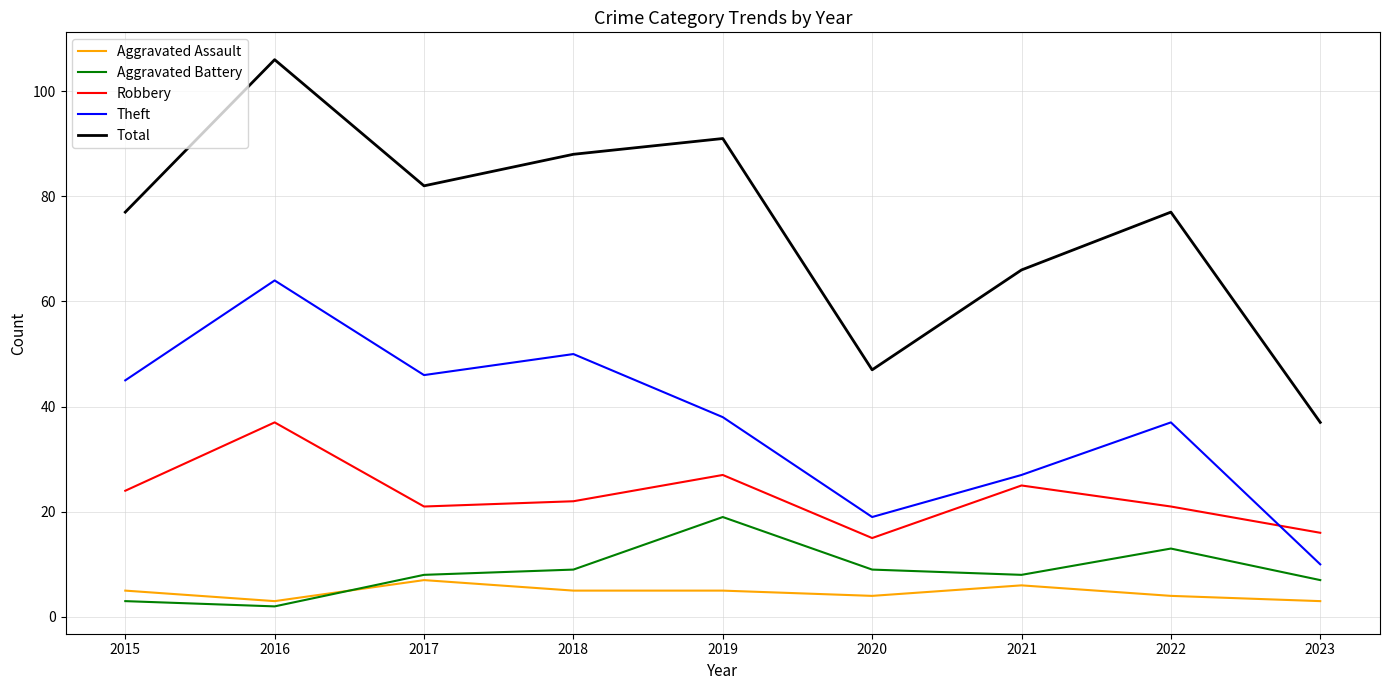

Which category has the highest value across all series?

2016